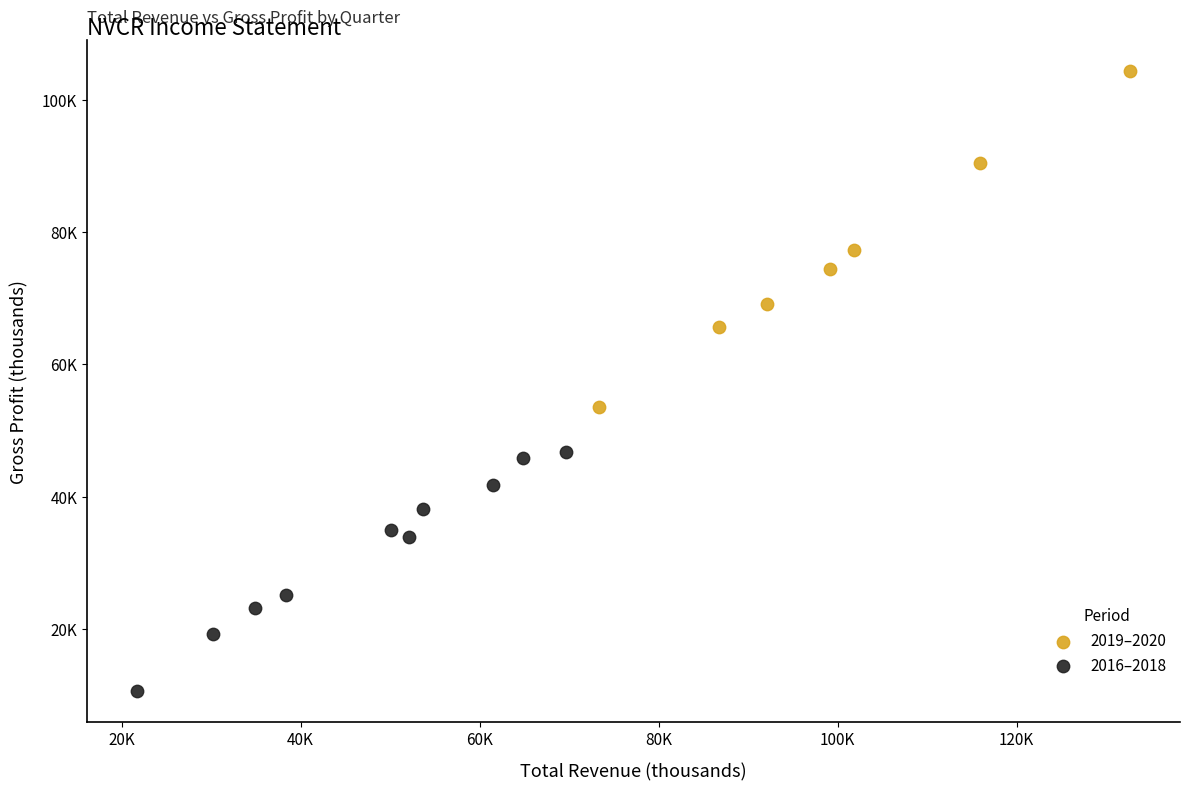

Which series contains the lowest Y value?

2016–2018